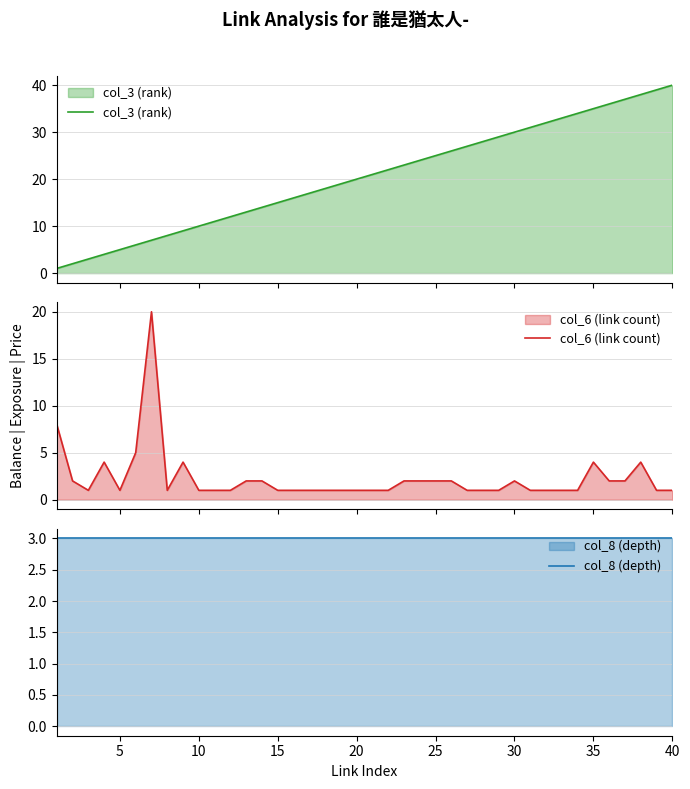

Reading left to right, what are all the values shown in this chart?

col_3 (rank): 1	2	3	4	5	6	7	8	9	10	11	12	13	14	15	16	17	18	19	20	21	22	23	24	25	26	27	28	29	30	31	32	33	34	35	36	37	38	39	40
col_6 (link count): 8	2	1	4	1	5	20	1	4	1	1	1	2	2	1	1	1	1	1	1	1	1	2	2	2	2	1	1	1	2	1	1	1	1	4	2	2	4	1	1
col_8 (depth): 3	3	3	3	3	3	3	3	3	3	3	3	3	3	3	3	3	3	3	3	3	3	3	3	3	3	3	3	3	3	3	3	3	3	3	3	3	3	3	3